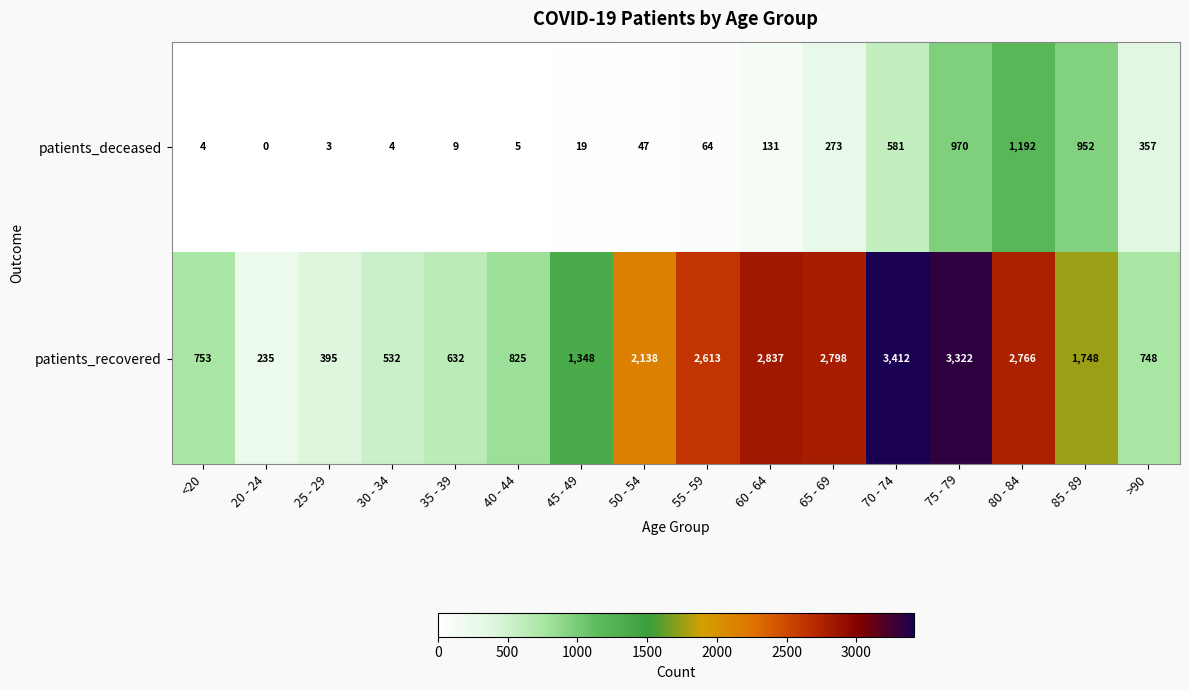

What is the approximate value of patients_recovered at 70 - 74?

3412